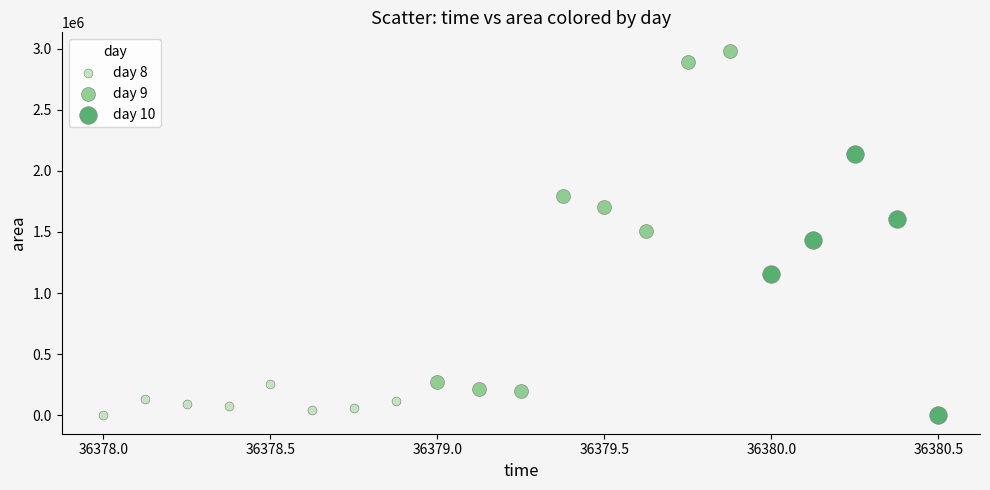

What are all the series names shown in the legend?

day 8, day 9, day 10